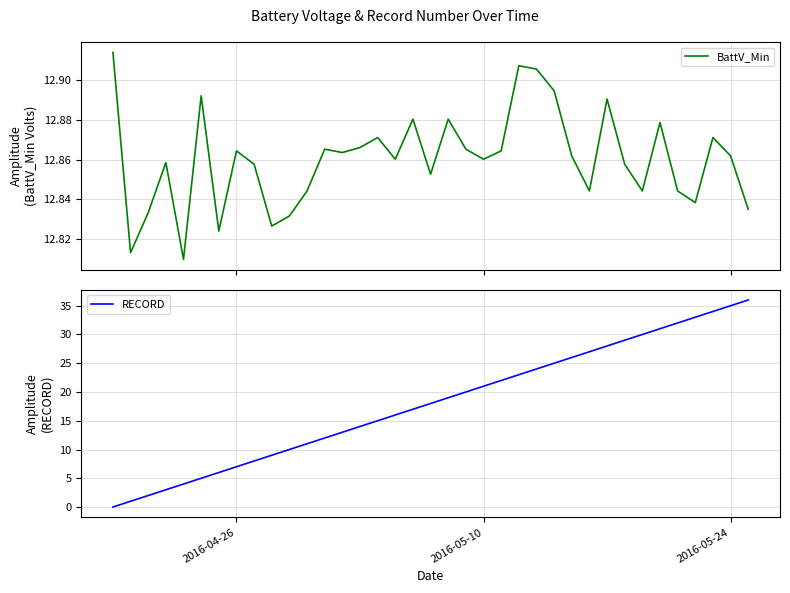

What is the spread (max minus min) of values at 2016-05-10?

8.1